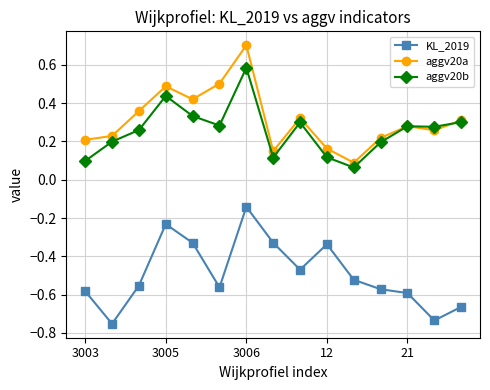

Count the aggv20b values in the range 0 to 1.

15